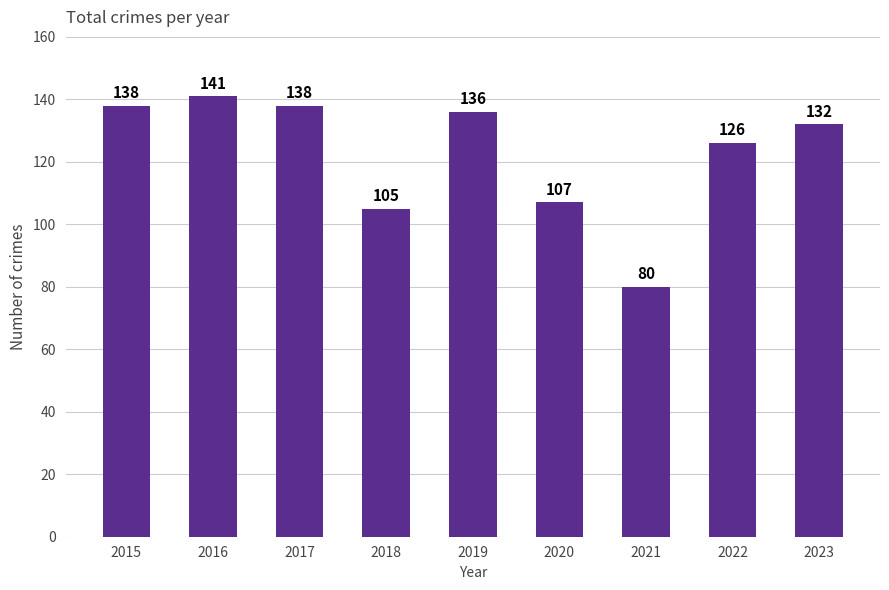

Which label corresponds to the smallest value in the chart?

2021